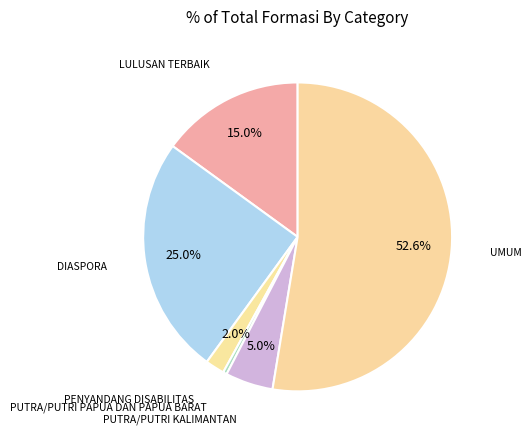

How many slices are in this pie chart?

6